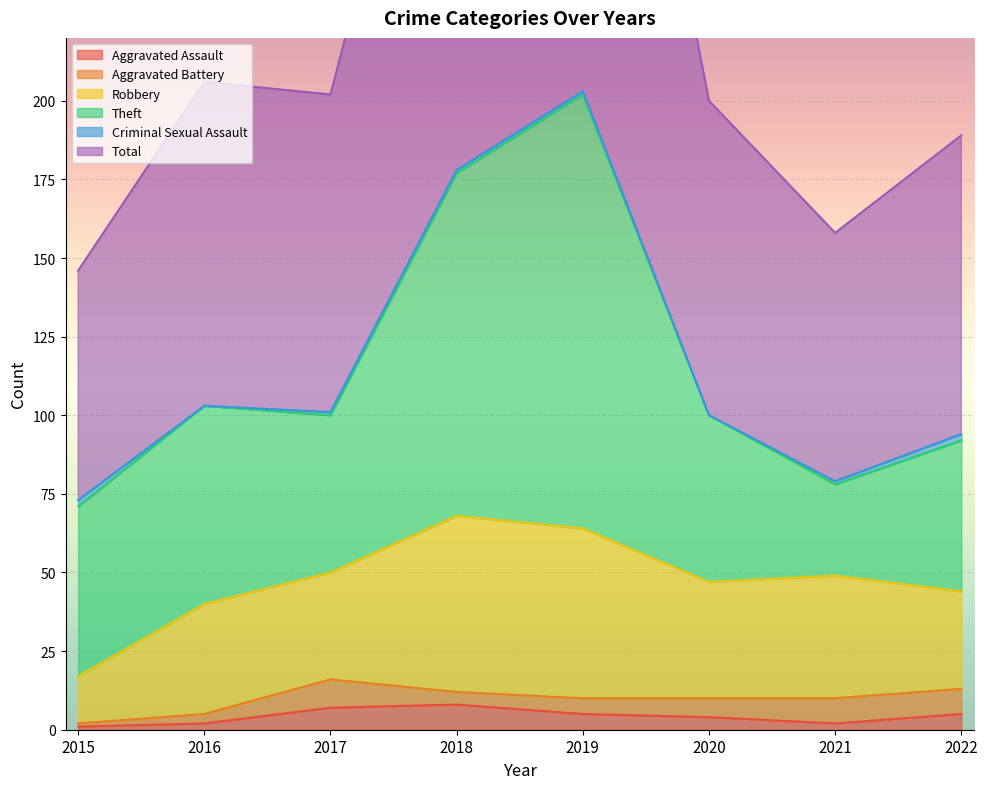

Where is Criminal Sexual Assault nearest to the value 1?

2017